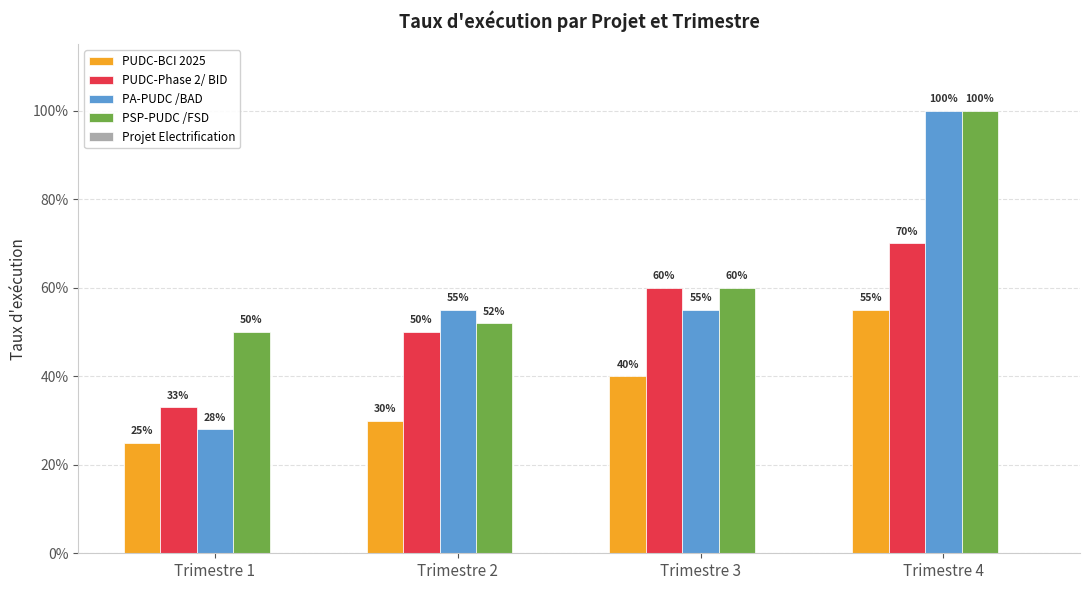

What is the greatest value displayed?

1.0